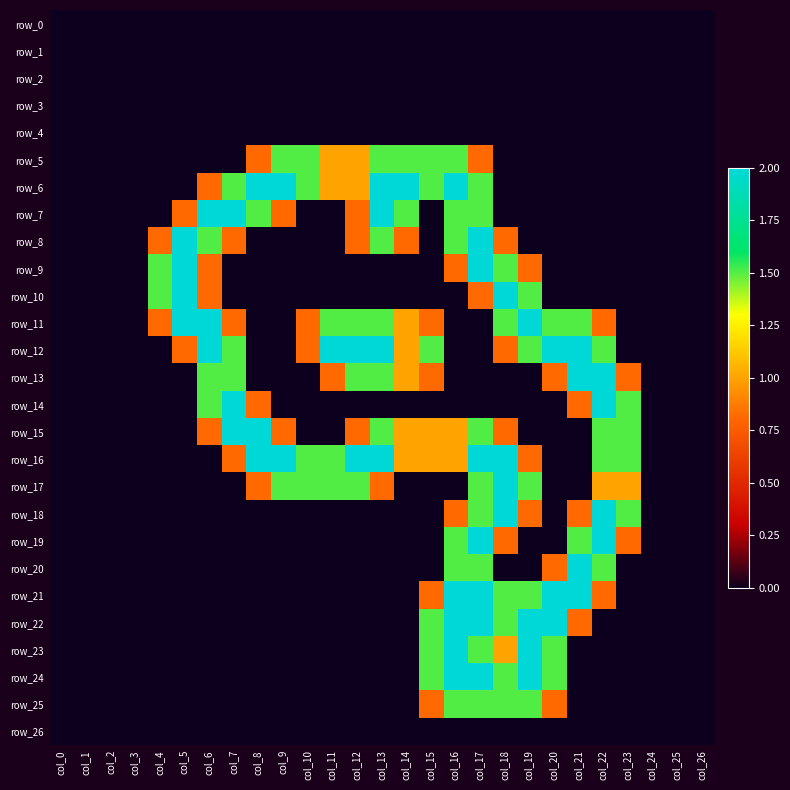

What is the maximum value for row_25?

1.5